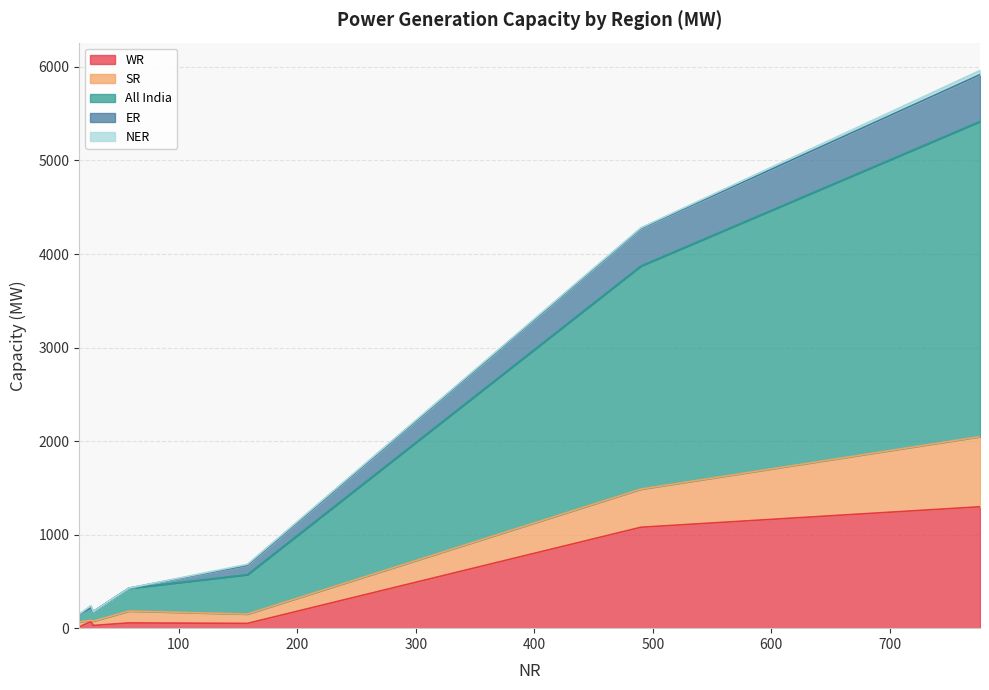

True or false: ER and All India cross at least once.

False